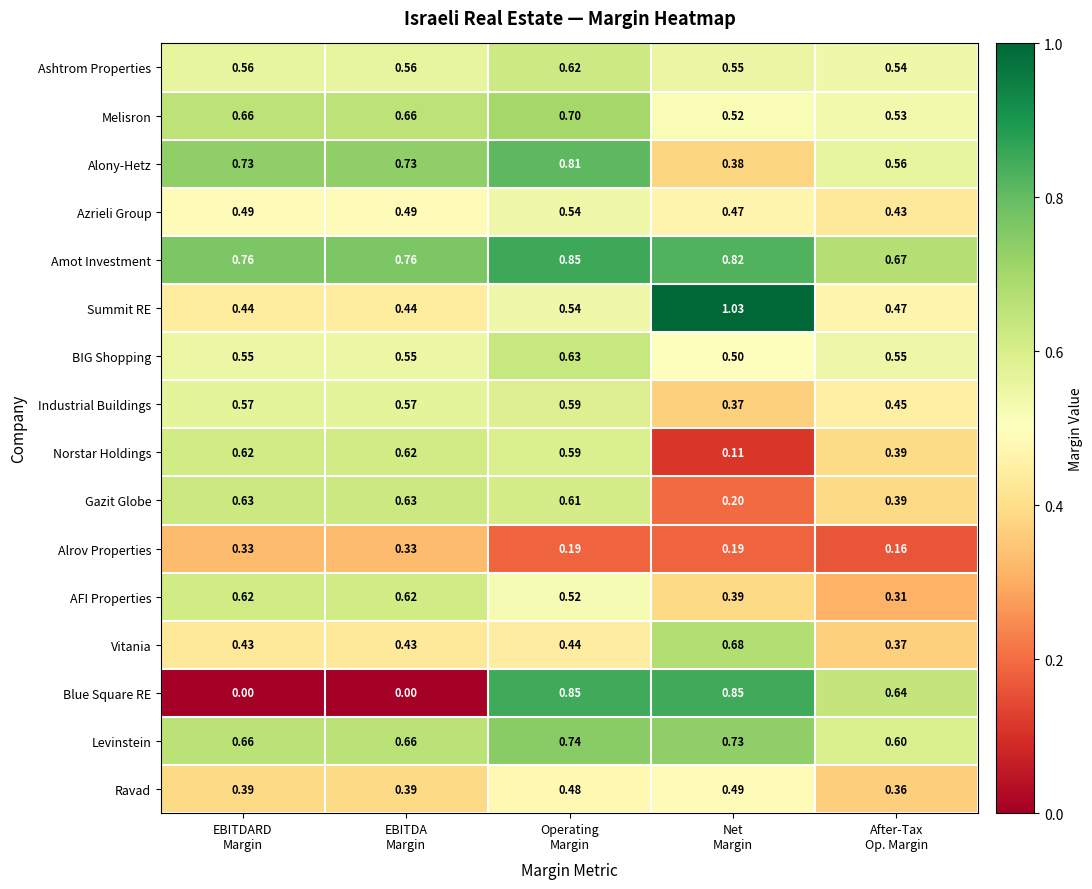

Which series has the largest total across all categories?

Amot Investment